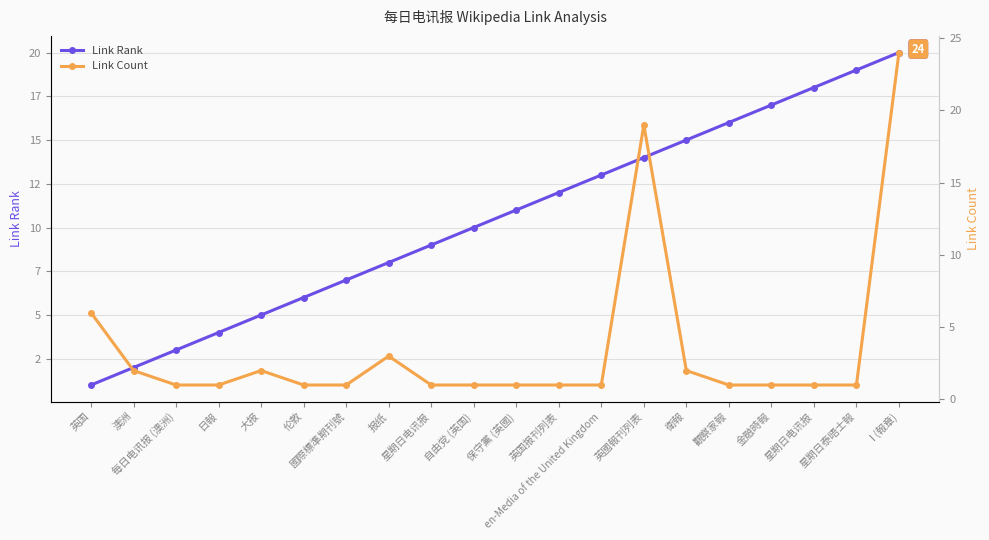

After their last crossing, which series has the higher values: Link Count or Link Rank?

Link Count